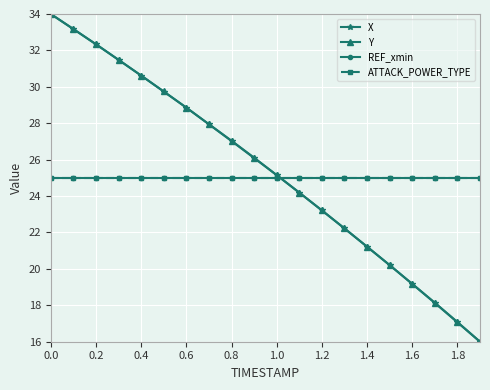

At how many categories does at least one series exceed 23?

20